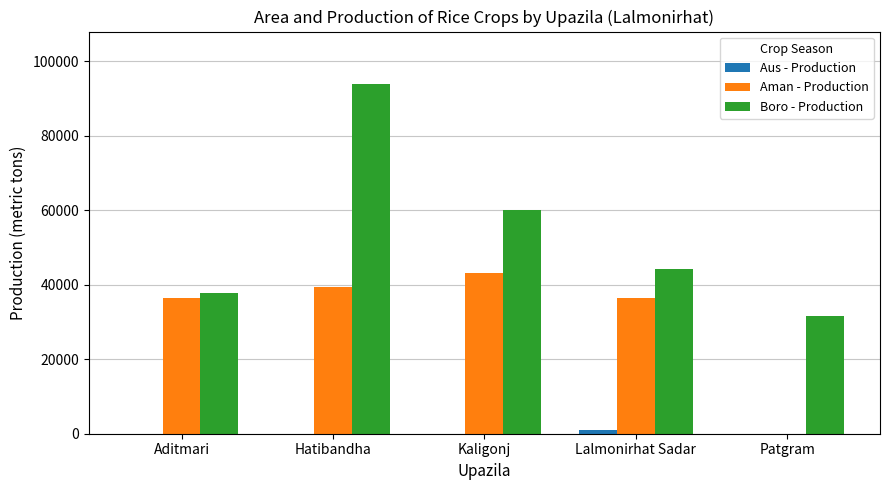

Is it true that Boro - Production equals 21324 at Patgram?

False